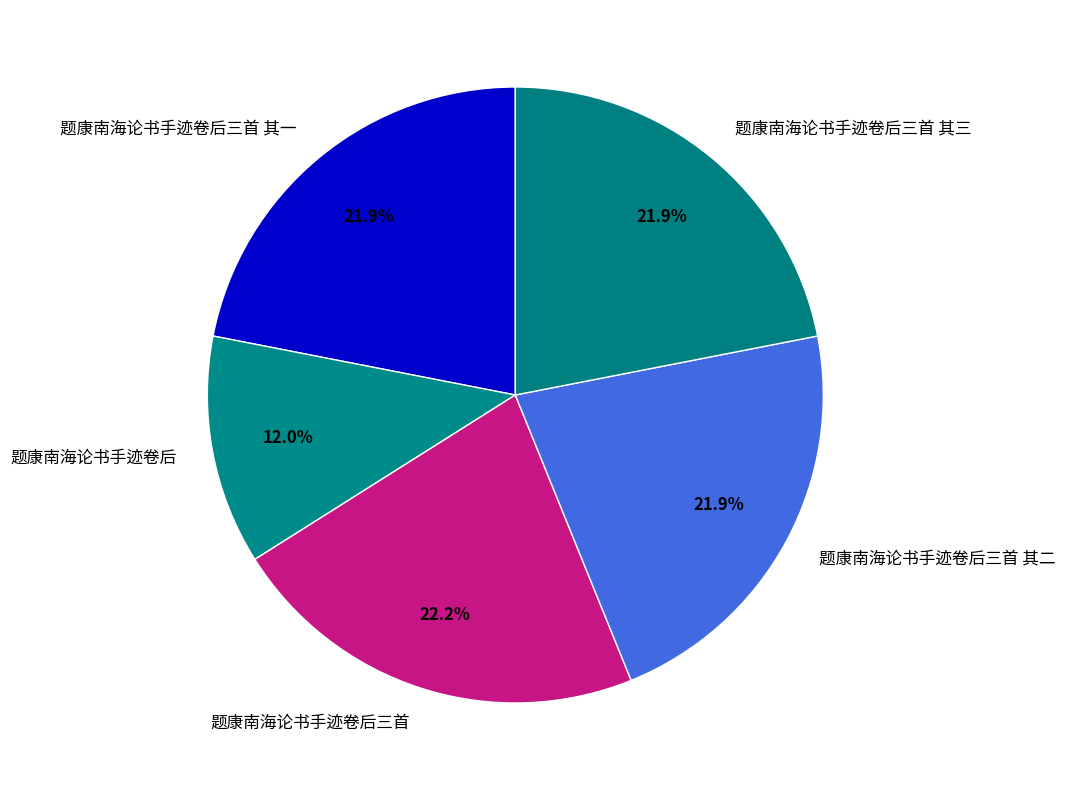

Combined, do 题康南海论书手迹卷后三首 其一 and 题康南海论书手迹卷后三首 account for over 50%?

No